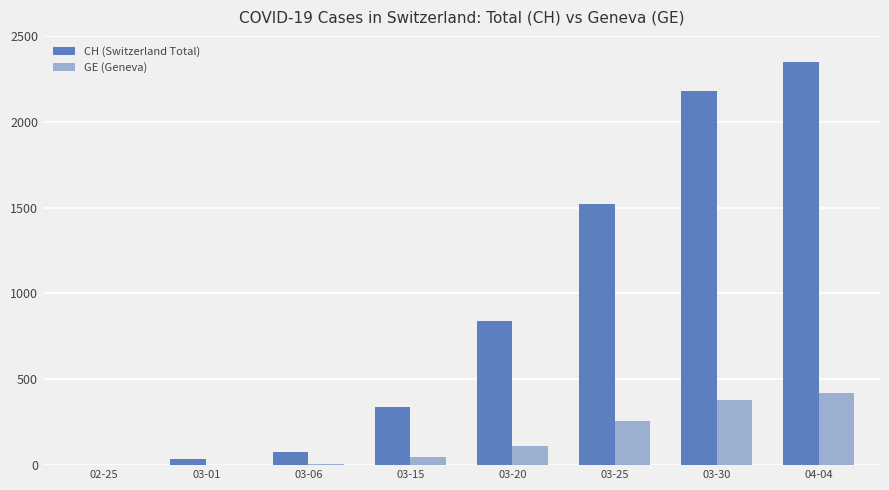

What are all the series names shown in the legend?

CH (Switzerland Total), GE (Geneva)